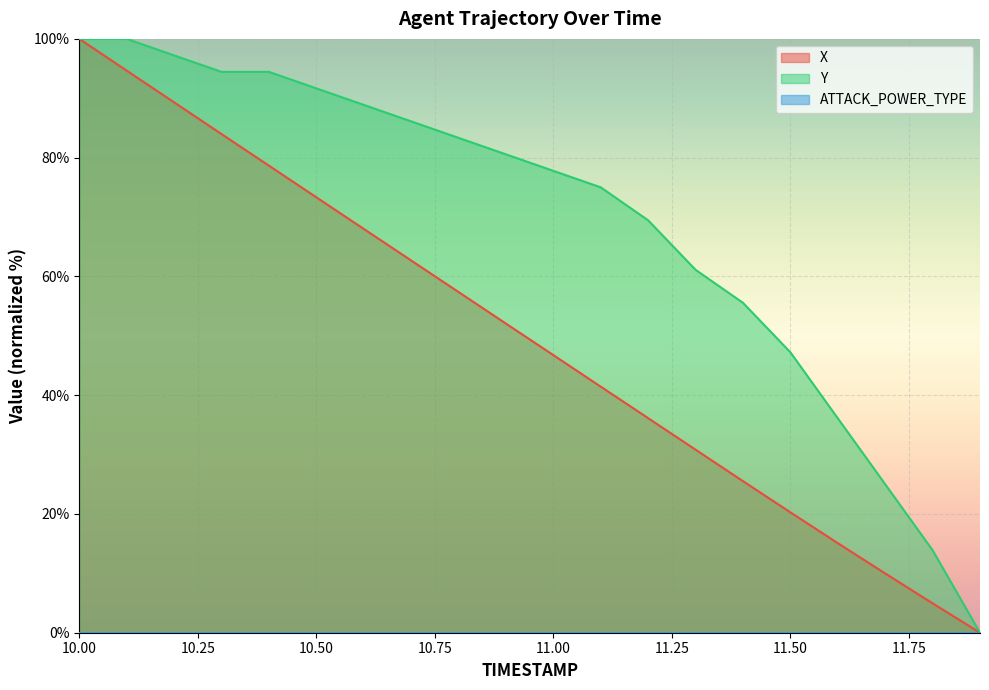

Between 11.3 and 10.9, which is larger?

10.9